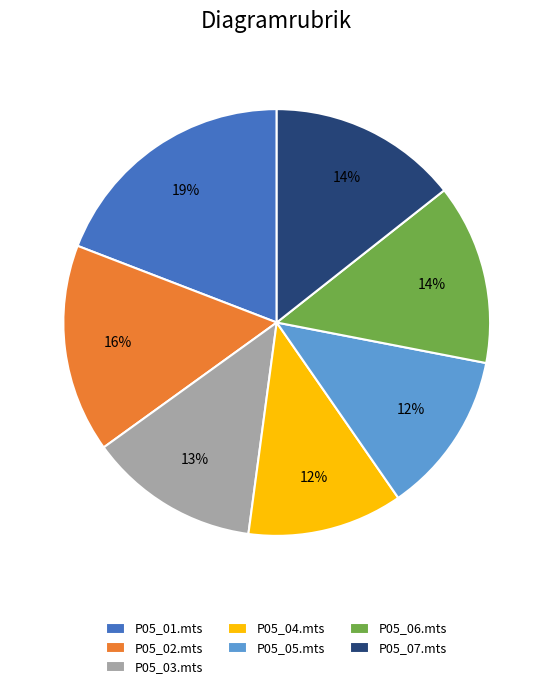

To the nearest percent, what portion does P05_03.mts represent?

13%